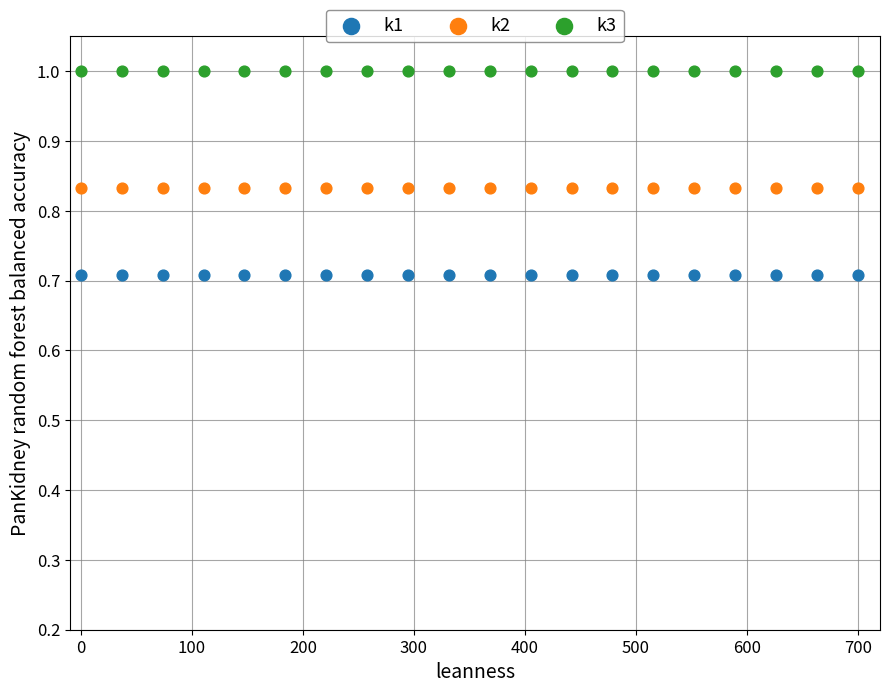

What are all the series names shown in the legend?

k1, k2, k3